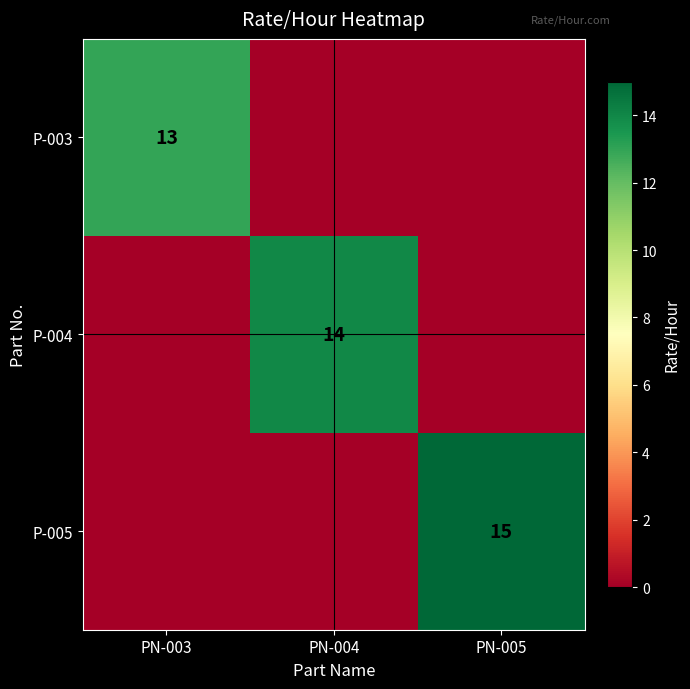

How many categories are shown in the chart?

3